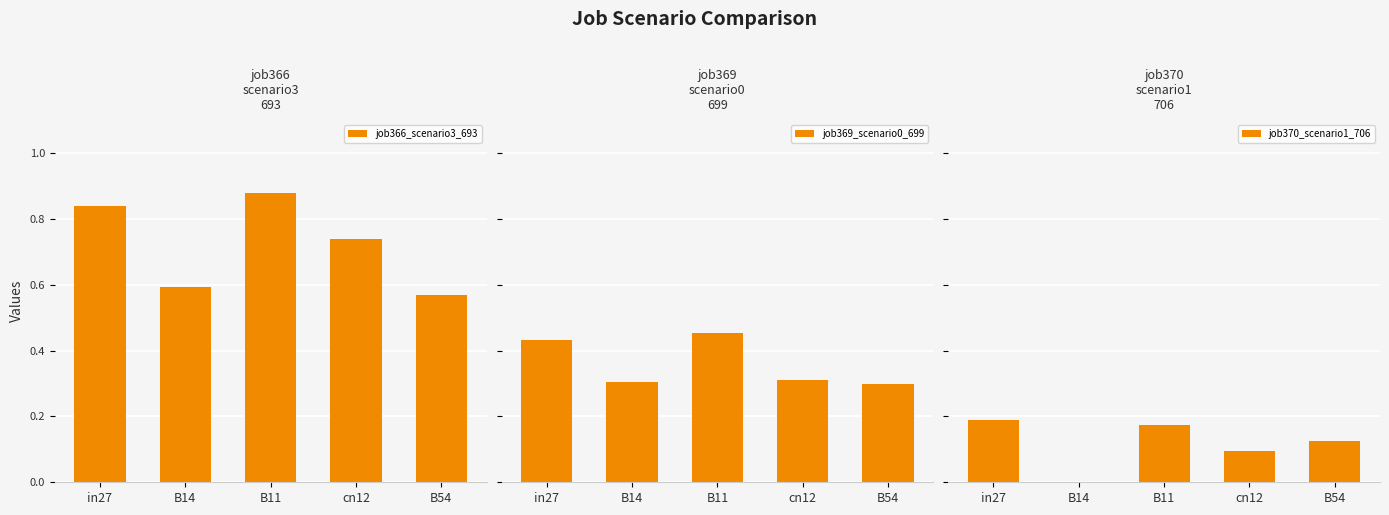

Reading left to right, what are all the values shown in this chart?

job366_scenario3_693: 0.8	0.6	0.9	0.7	0.6
job369_scenario0_699: 0.4	0.3	0.5	0.3	0.3
job370_scenario1_706: 0.2	0.0	0.2	0.1	0.1